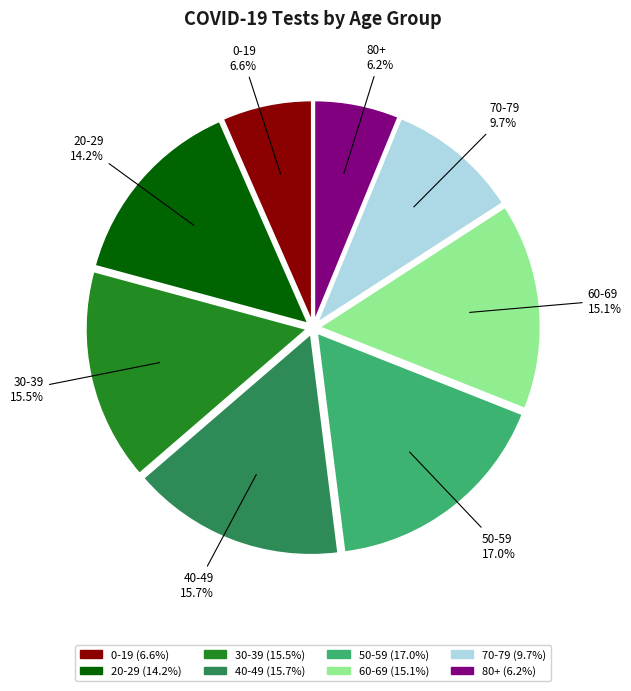

To the nearest percent, what is the combined percentage of 40-49 and 60-69?

31%